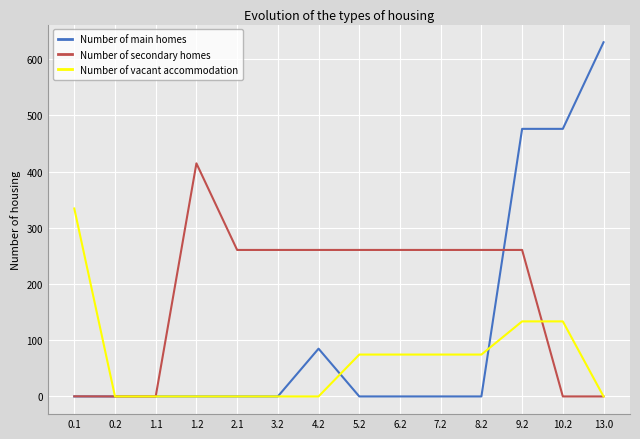

What is the difference between the highest and lowest values at 4.2?

260.5